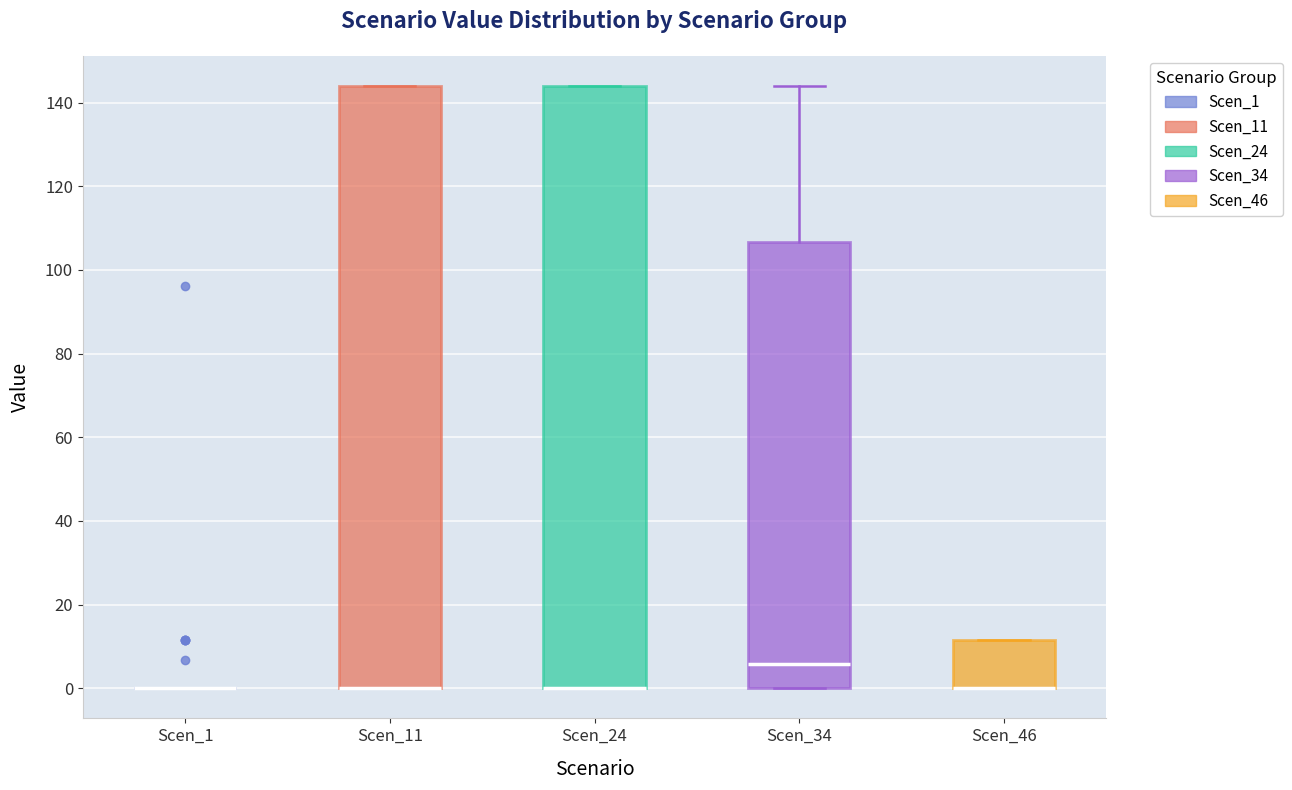

Reading left to right, read every box against the y-axis: the position of its median line, the range the box covers, and the ends of its whiskers. The values are not printed on the chart, so give them approximately, as read against the axis.

Scen_1: box collapsed to a line at 0, whiskers 0 to 0
Scen_11: median 0 (drawn on the box's lower edge), box 0 to 144, whiskers 0 to 144
Scen_24: median 0 (drawn on the box's lower edge), box 0 to 144, whiskers 0 to 144
Scen_34: median 6, box 0 to 106, whiskers 0 to 144
Scen_46: median 0 (drawn on the box's lower edge), box 0 to 12, whiskers 0 to 12